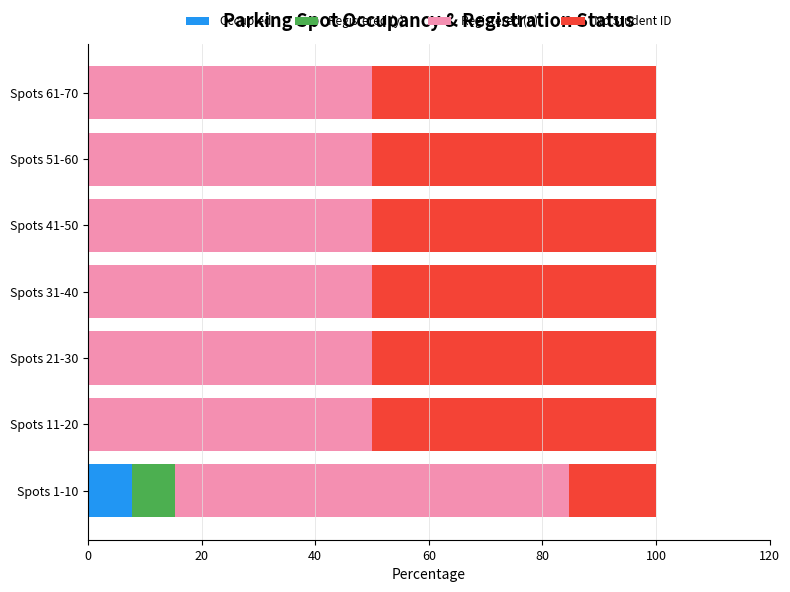

How many series are shown in this chart?

4